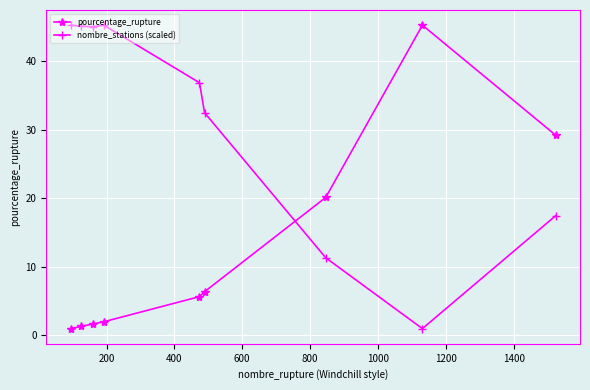

How many data points does each series have?

9